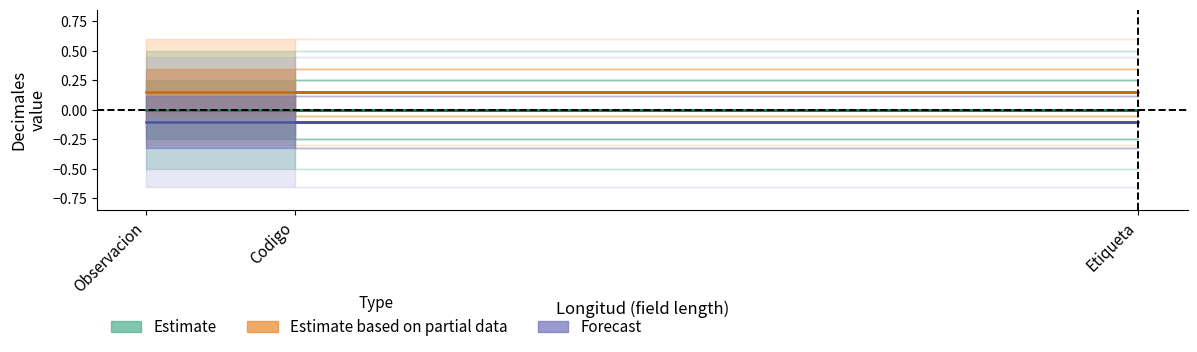

How many lines are shown in the chart?

3